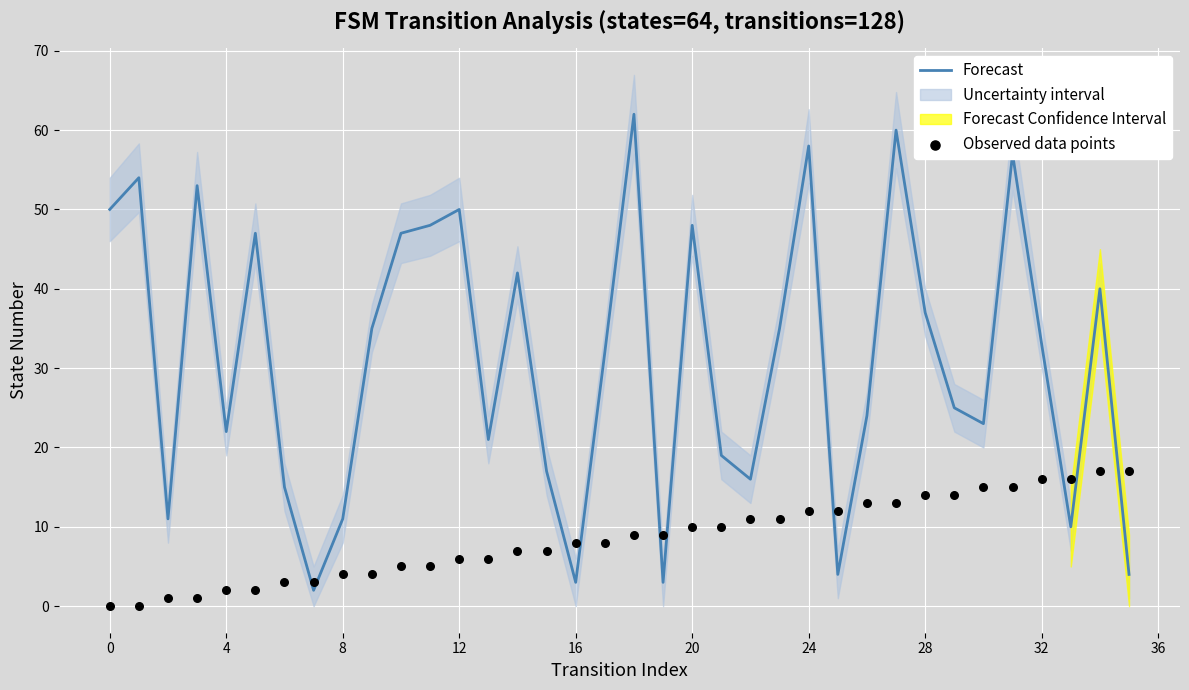

Is it true that Forecast equals 7 at 8?

False